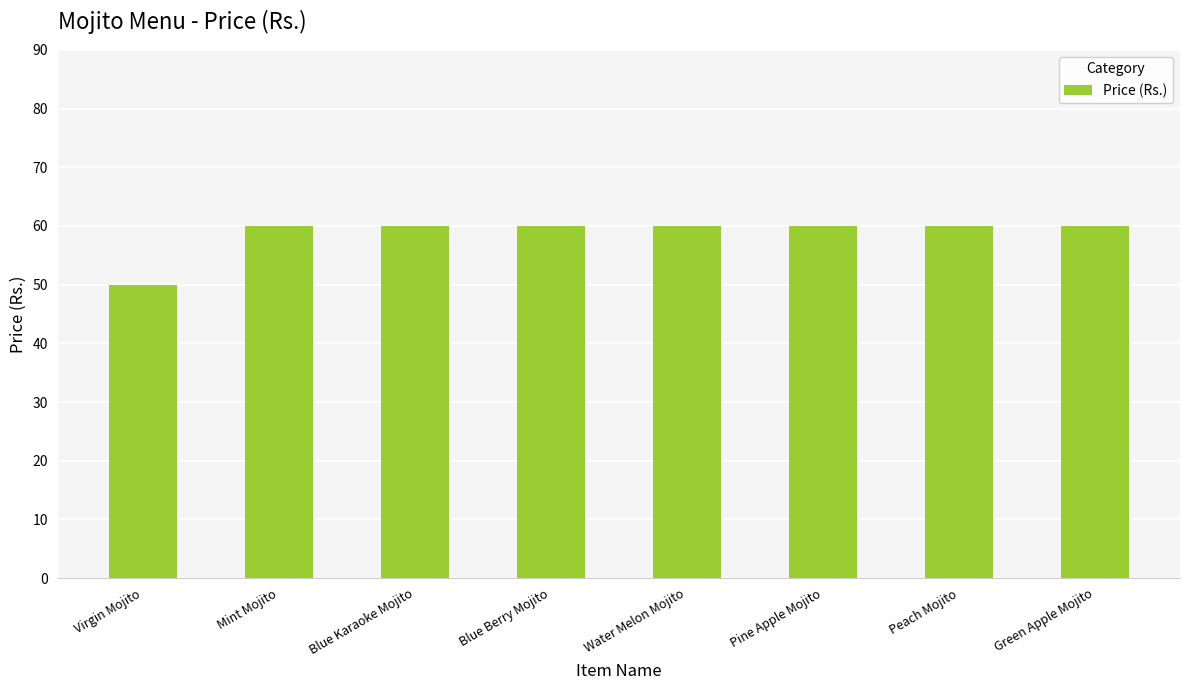

What is the smallest value displayed?

50